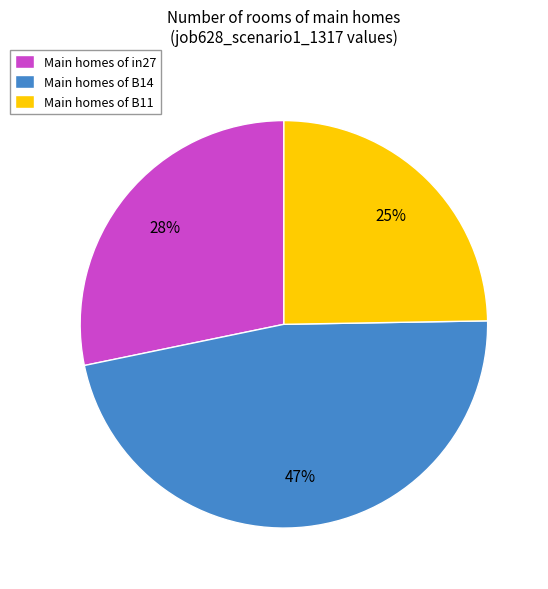

The Main homes of B11 slice represents 25% of the pie. True or false?

True